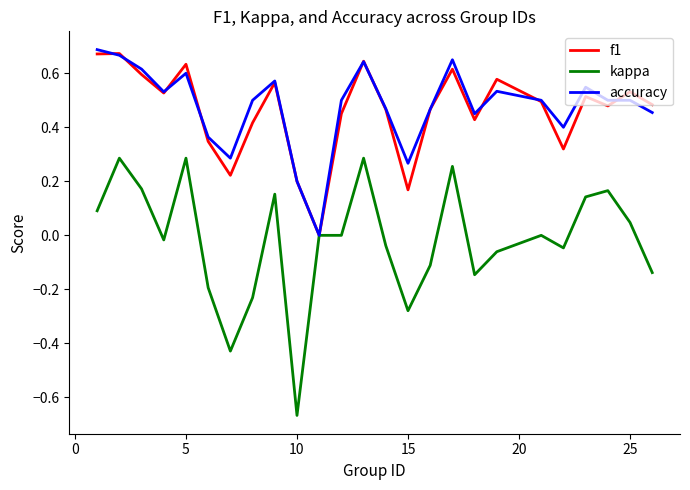

Is this an area chart (filled region under the line)?

No